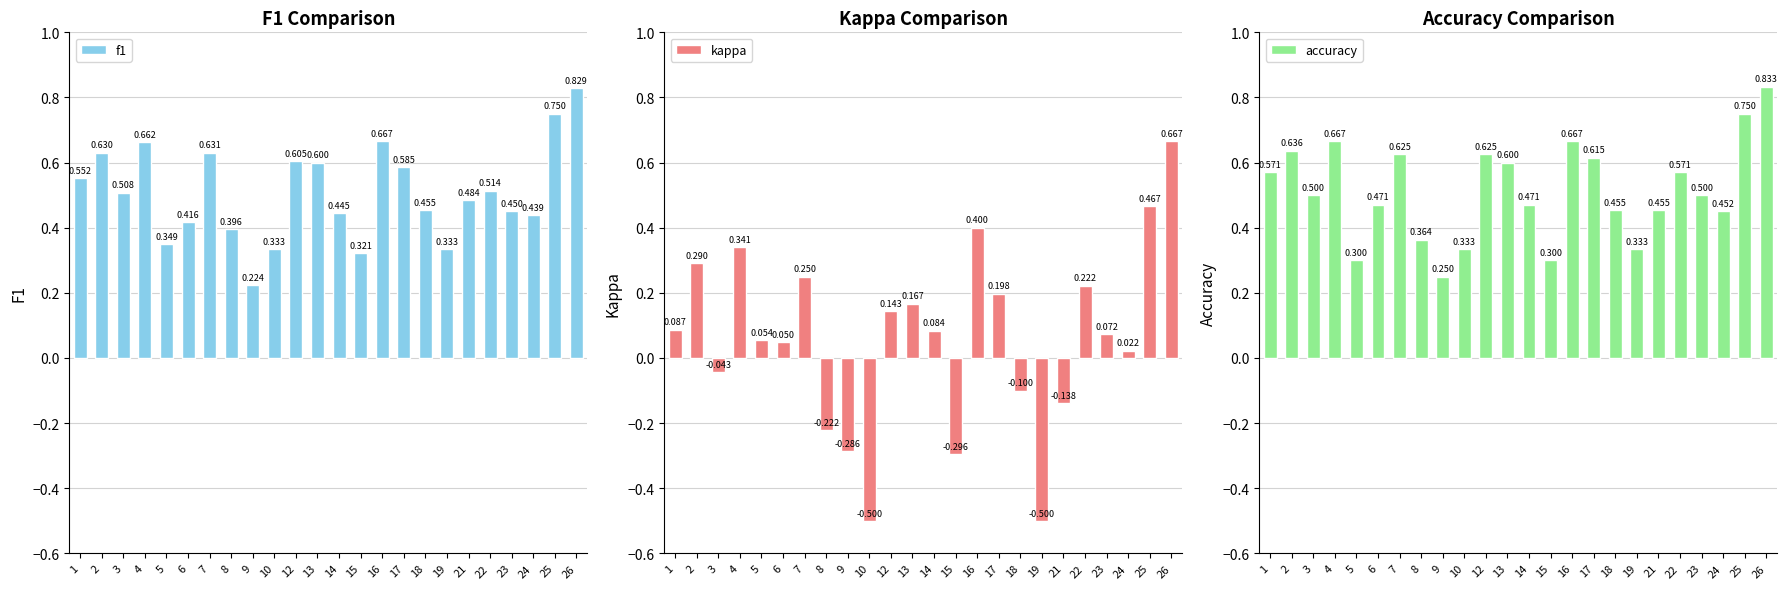

Reading left to right, what are all the values shown in this chart?

f1: 0.6	0.6	0.5	0.7	0.3	0.4	0.6	0.4	0.2	0.3	0.6	0.6	0.4	0.3	0.7	0.6	0.5	0.3	0.5	0.5	0.5	0.4	0.8	0.8
kappa: 0.1	0.3	-0.0	0.3	0.1	0.0	0.2	-0.2	-0.3	-0.5	0.1	0.2	0.1	-0.3	0.4	0.2	-0.1	-0.5	-0.1	0.2	0.1	0.0	0.5	0.7
accuracy: 0.6	0.6	0.5	0.7	0.3	0.5	0.6	0.4	0.2	0.3	0.6	0.6	0.5	0.3	0.7	0.6	0.5	0.3	0.5	0.6	0.5	0.5	0.8	0.8